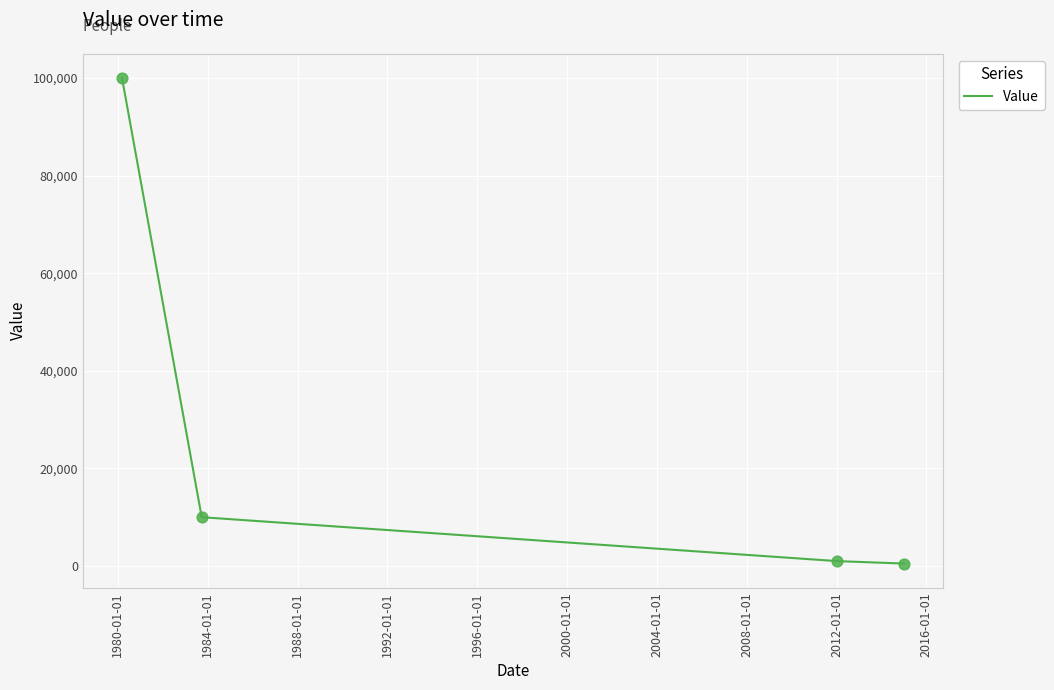

What is the average value?

27875